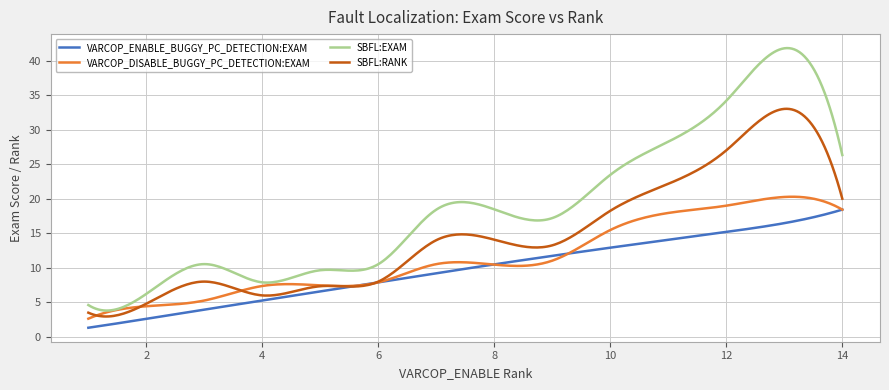

What is the minimum value for VARCOP_DISABLE_BUGGY_PC_DETECTION:EXAM?

2.6